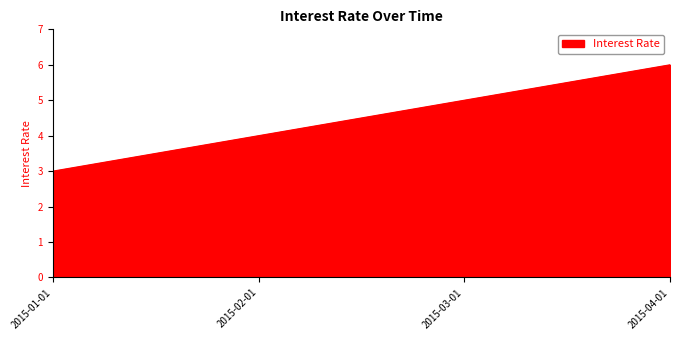

Which category has the highest value across all series?

2015-04-01